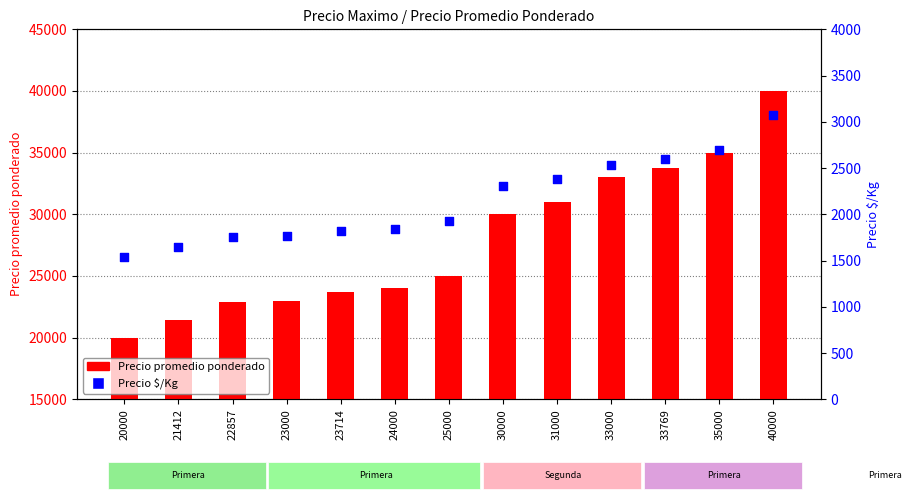

Which series contains the highest Y value?

Precio promedio ponderado